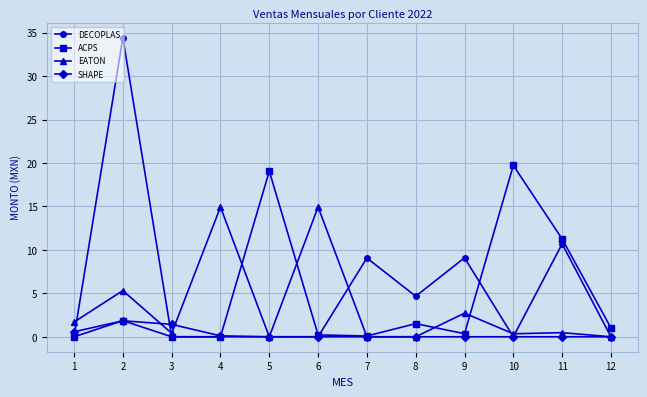

What is the difference between the maximum and minimum values in the DECOPLAS series?

34.4